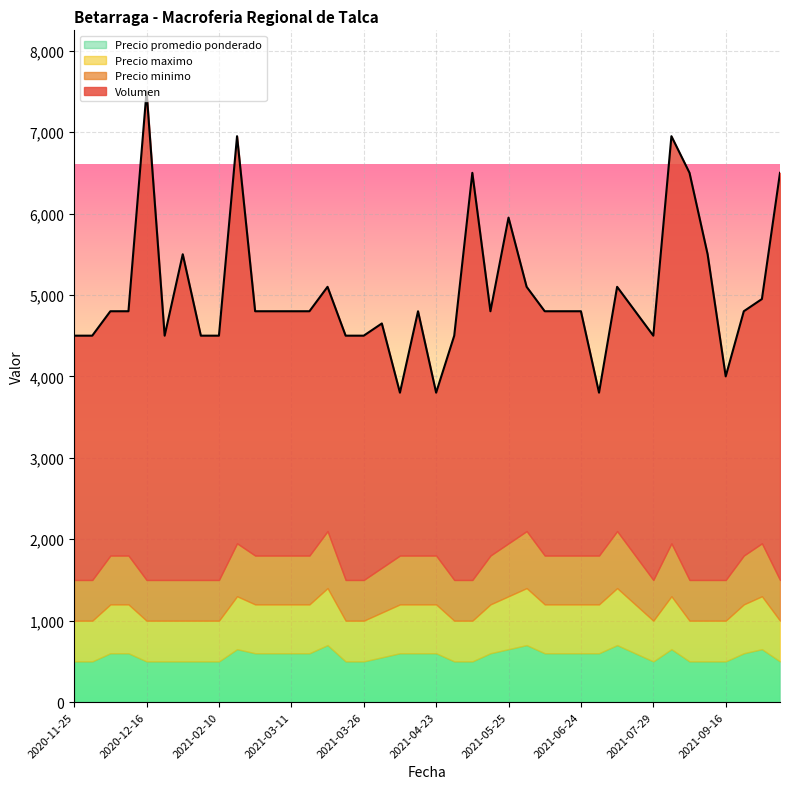

Which category has the lowest value across all series?

2020-11-25